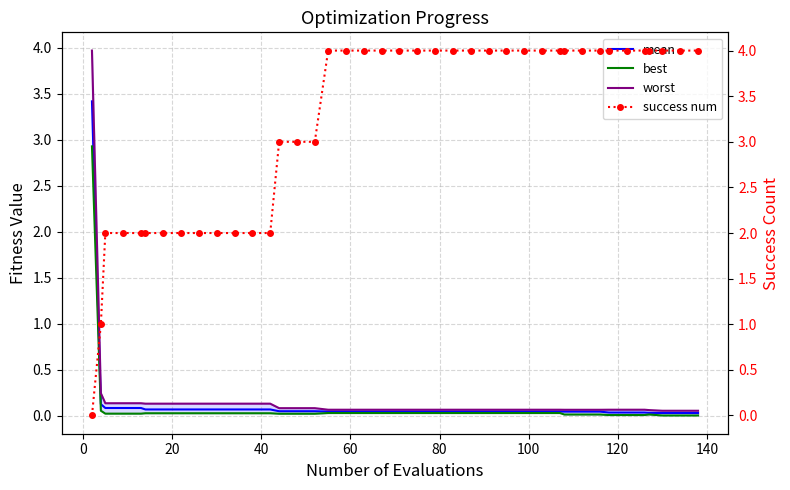

Which series has the largest total across all categories?

success num